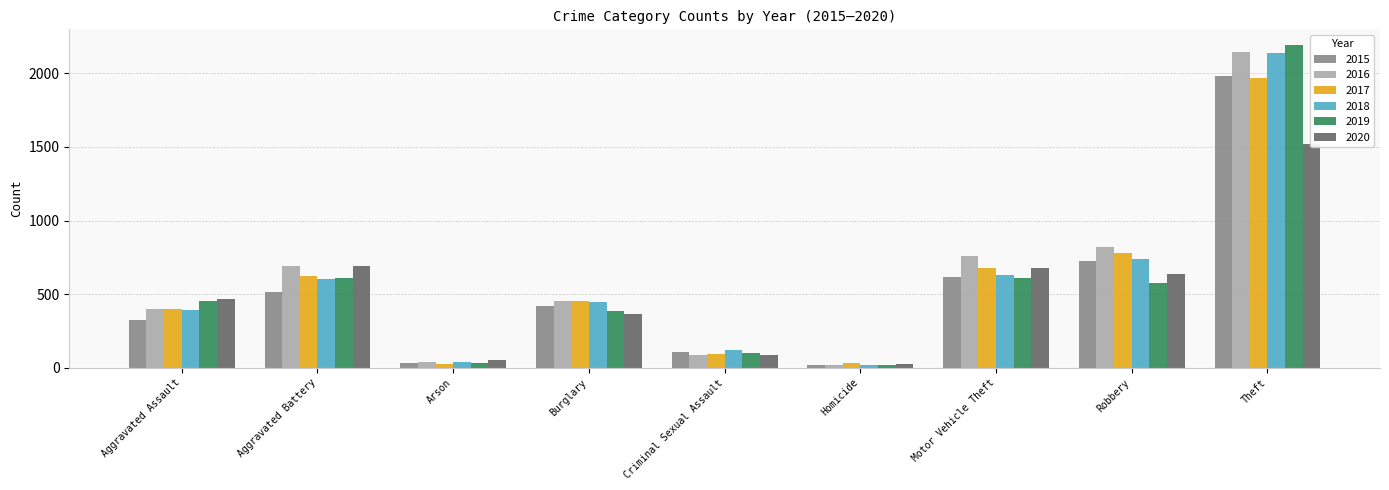

Reading right to left, list all the values displayed in this chart.

2015: 1981	726	614	19	105	422	35	515	323
2016: 2148	819	756	21	87	451	40	691	402
2017: 1968	780	680	35	90	453	23	623	396
2018: 2140	741	631	18	122	443	37	600	392
2019: 2190	577	611	17	102	383	32	608	452
2020: 1518	639	675	28	88	363	55	691	468